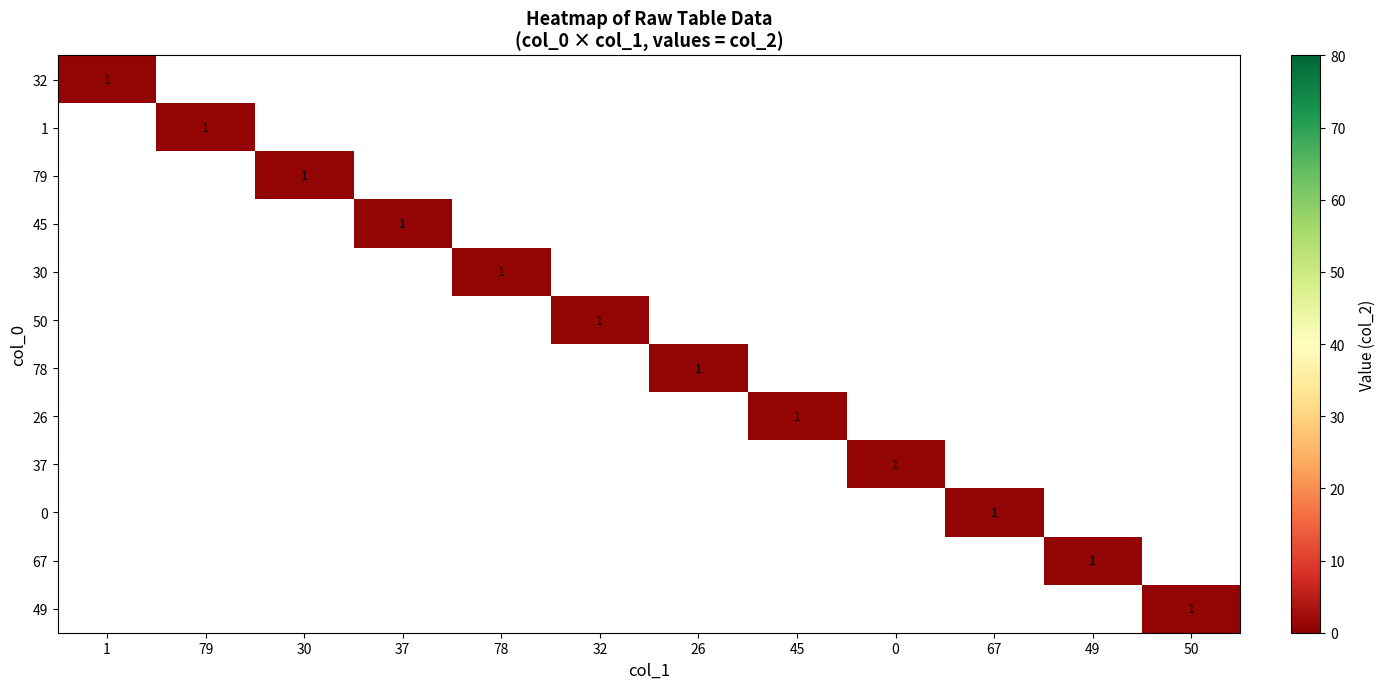

Which series has the largest total across all categories?

1